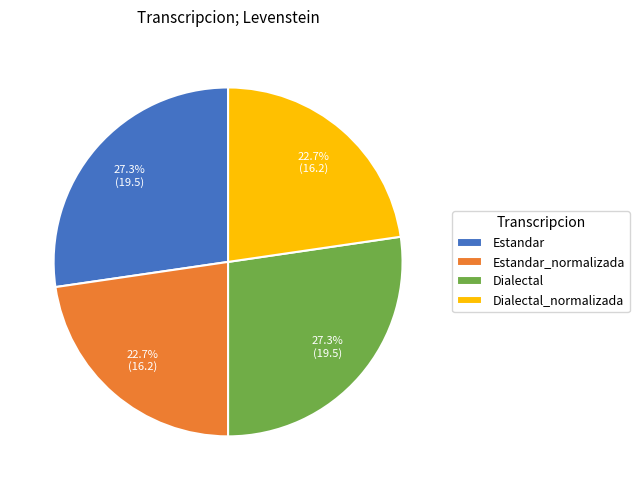

The Dialectal slice represents 14% of the pie. True or false?

False